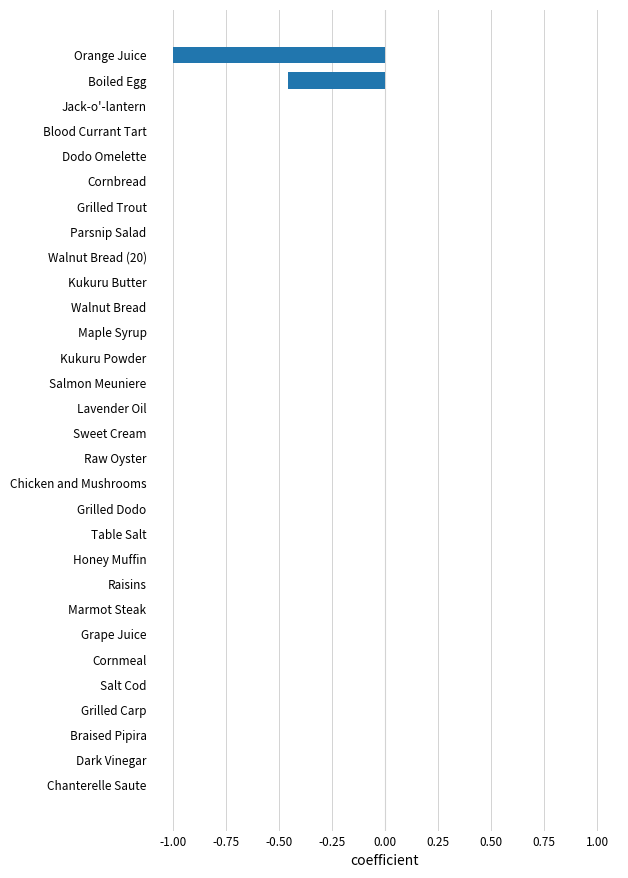

The chart shows a value of -0.0 at Raw Oyster. True or false?

True